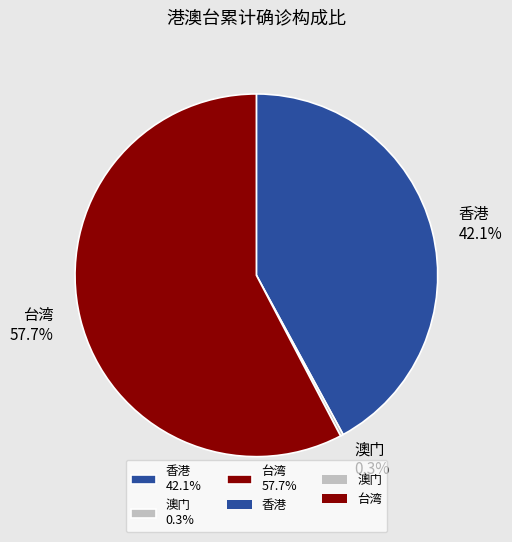

Is the sum of 香港 42.1% and 台湾 57.7% greater than half?

Yes